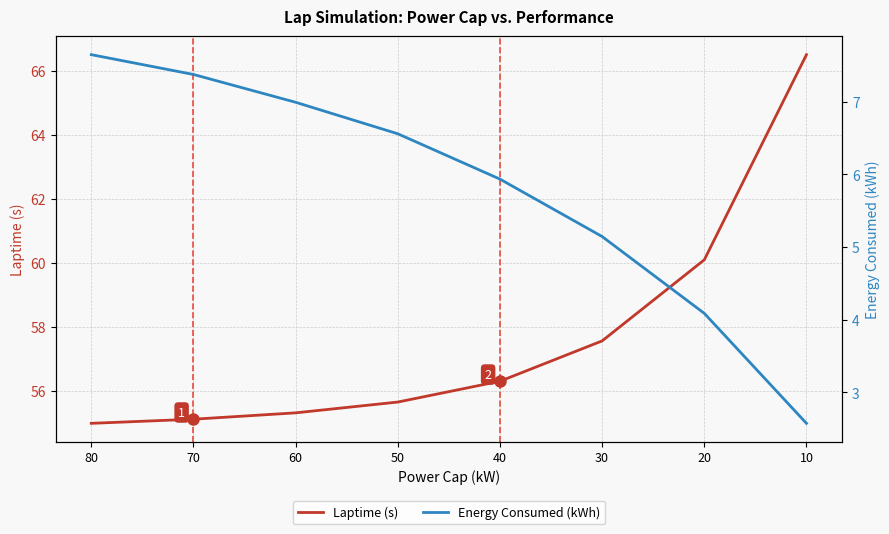

Which series has the largest range (max minus min)?

Laptime (s)